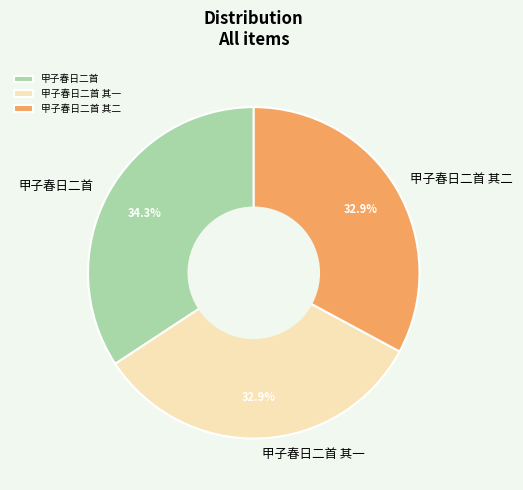

To the nearest percent, what percentage of the pie is 甲子春日二首 其一?

33%